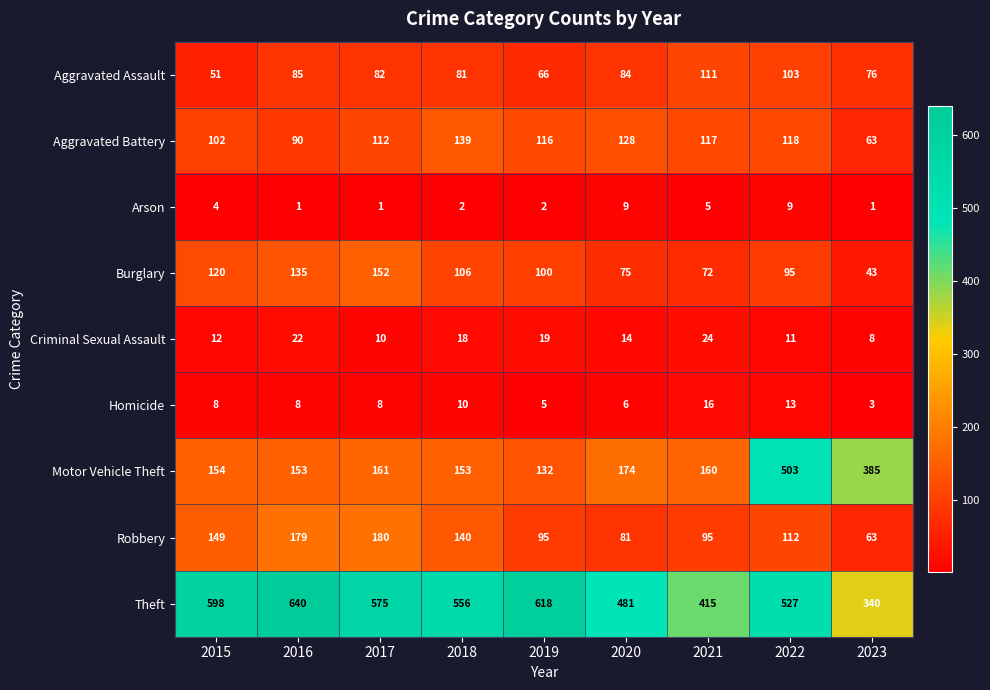

What is the difference between the Burglary values at 2021 and 2022?

23